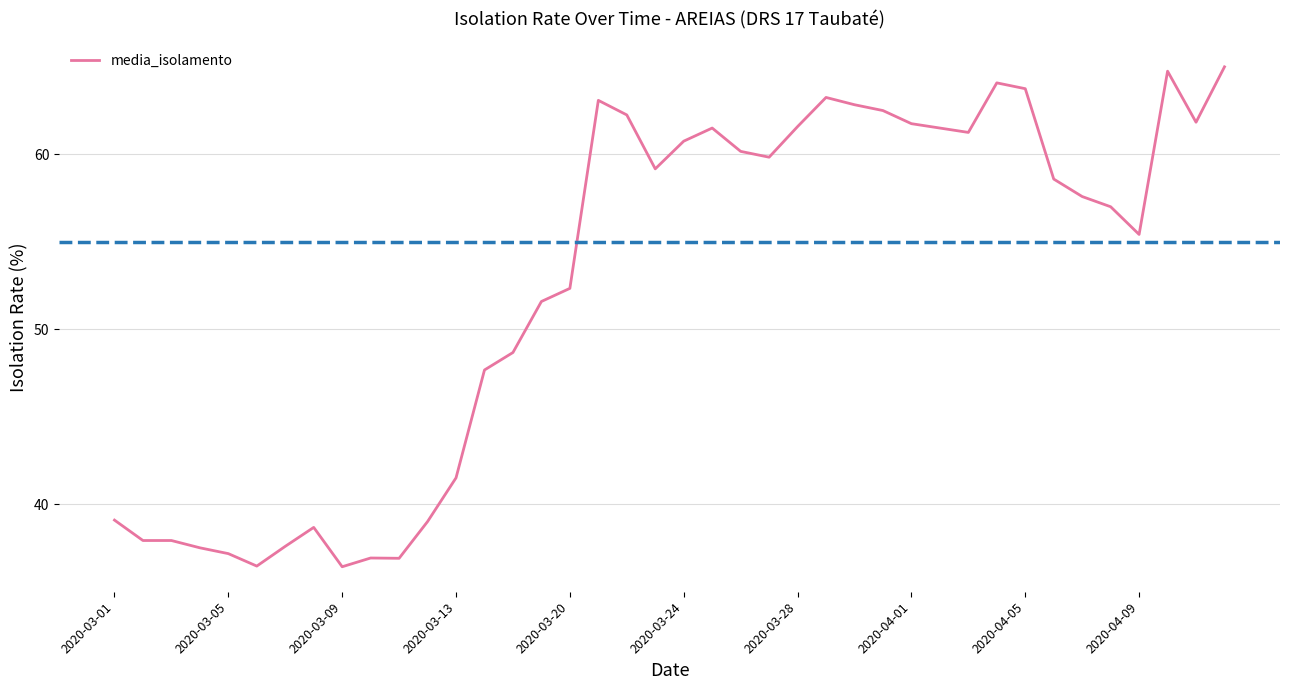

What is the difference between the maximum and minimum values?

28.6